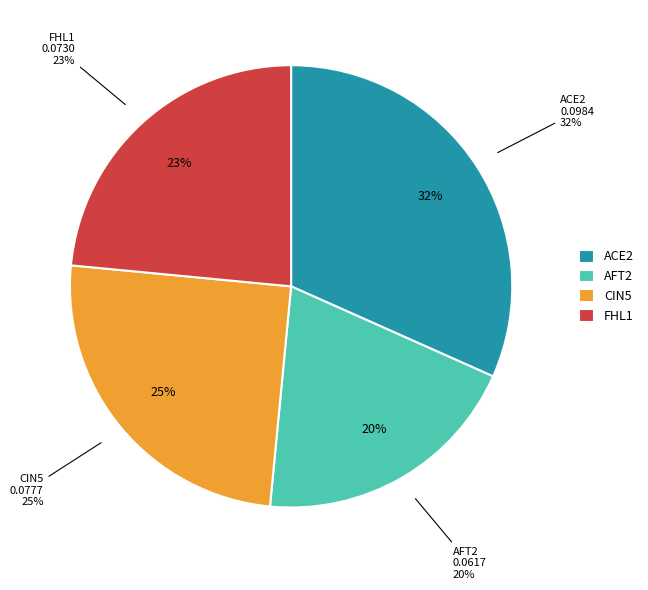

Between FHL1 and CIN5, which is larger?

CIN5